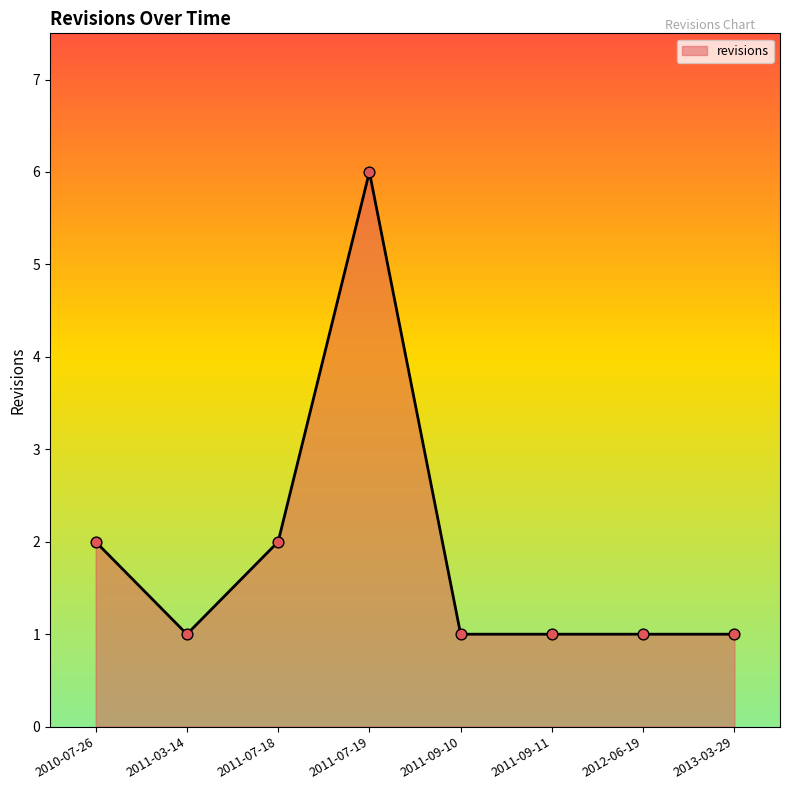

Between 2010-07-26 and 2011-07-19, which is larger?

2011-07-19